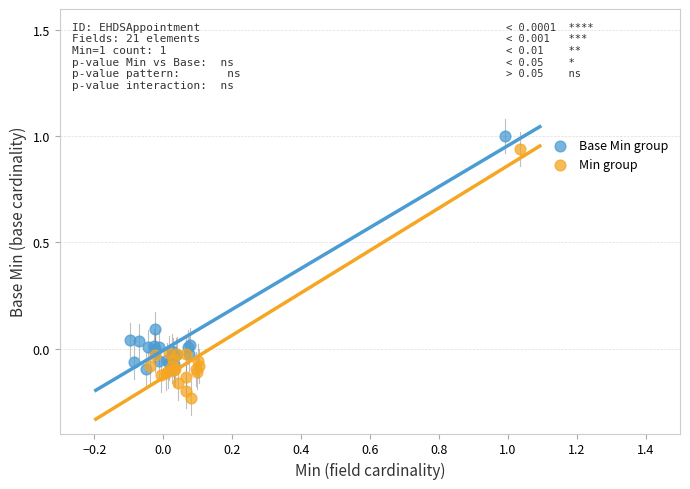

Which series reaches the maximum Y coordinate?

Base Min group